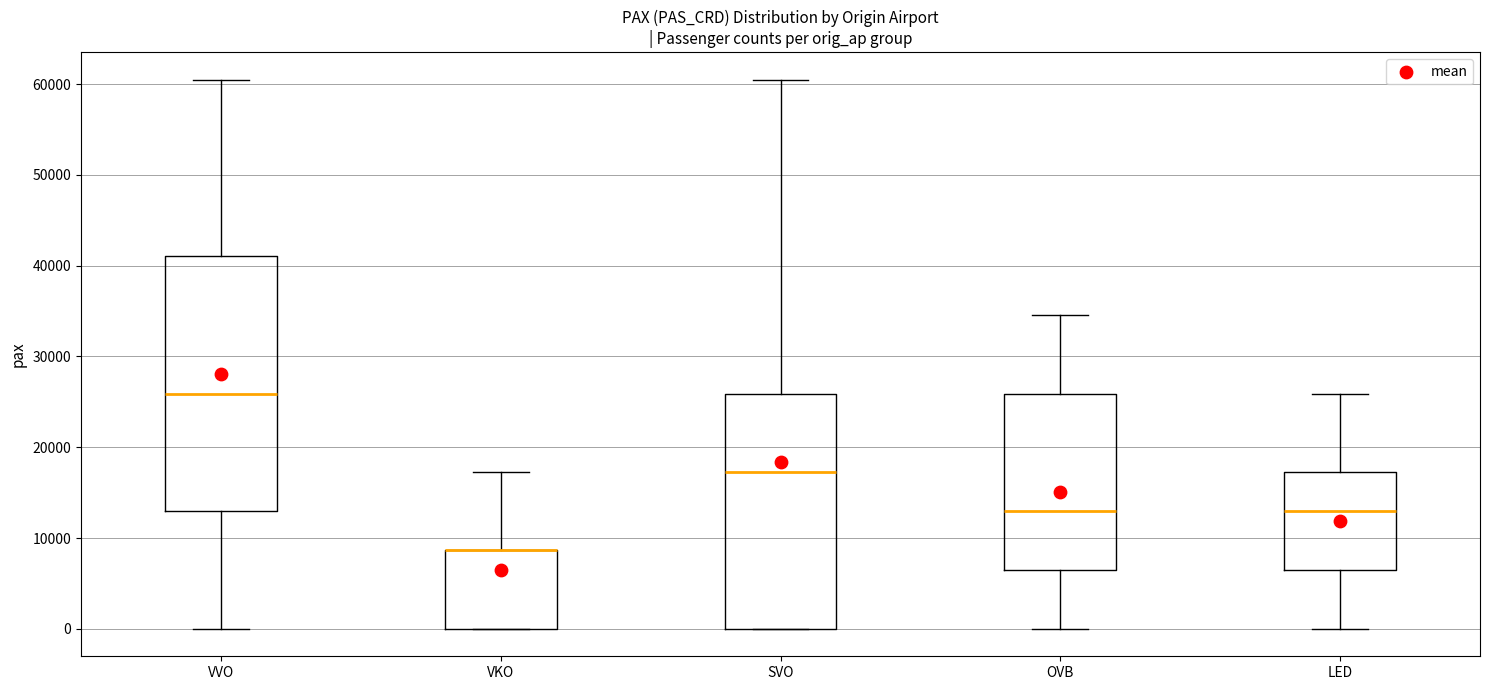

Comparing the boxes themselves (not the whiskers), which one is the tallest?

VVO